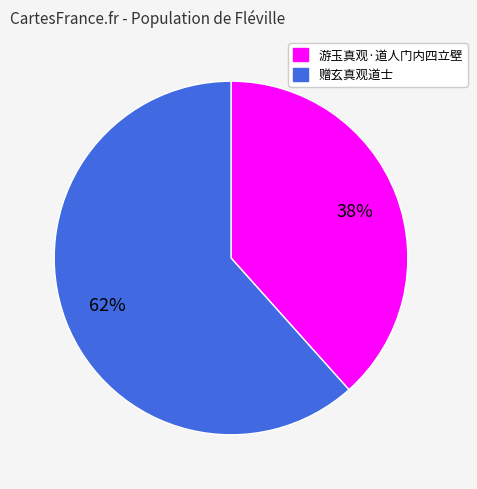

How many slices are in this pie chart?

2